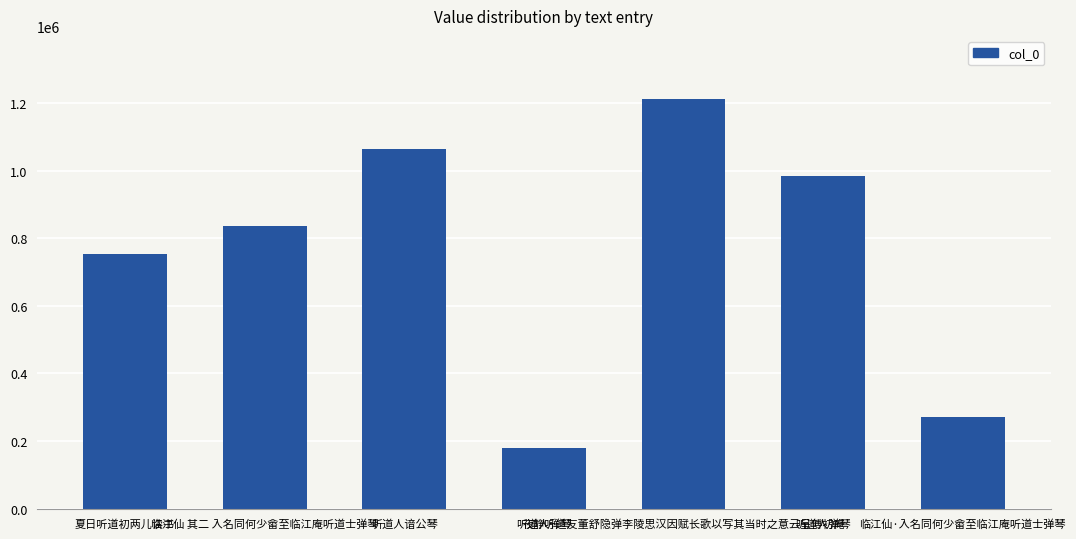

What is the label of the 3rd bar from the right?

夜静听道友董舒隐弹李陵思汉因赋长歌以写其当时之意云呈傅初庵